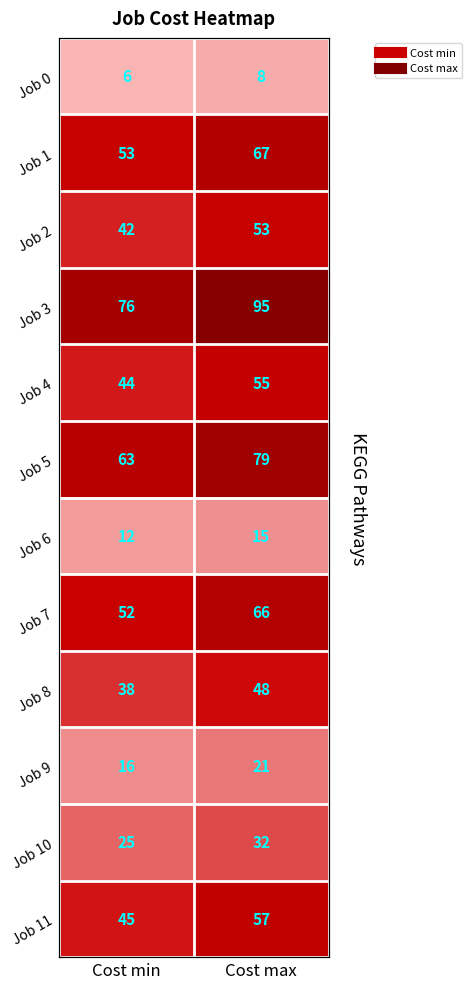

What is the minimum value for Job 11?

45